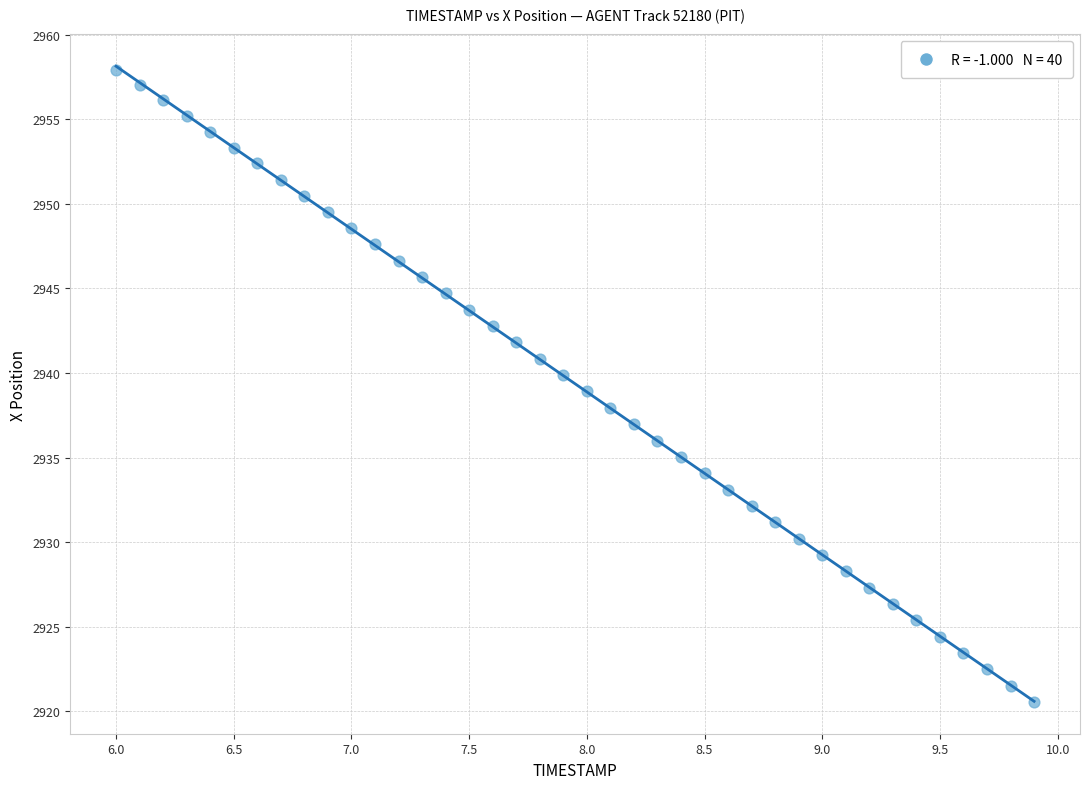

What is the range of X values (max minus min)?

3.9